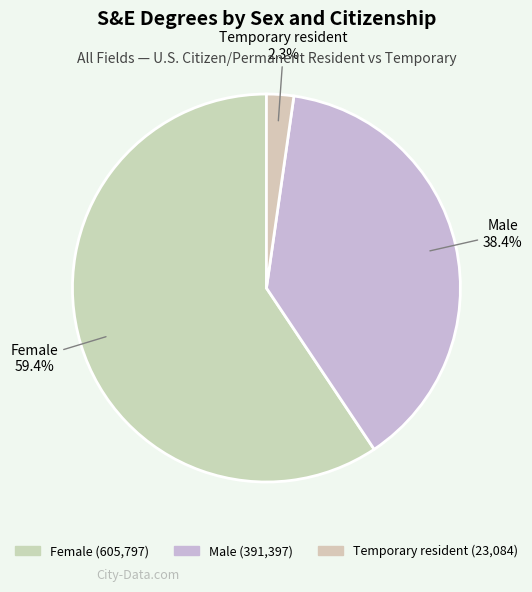

What is the largest slice in the pie chart?

Female